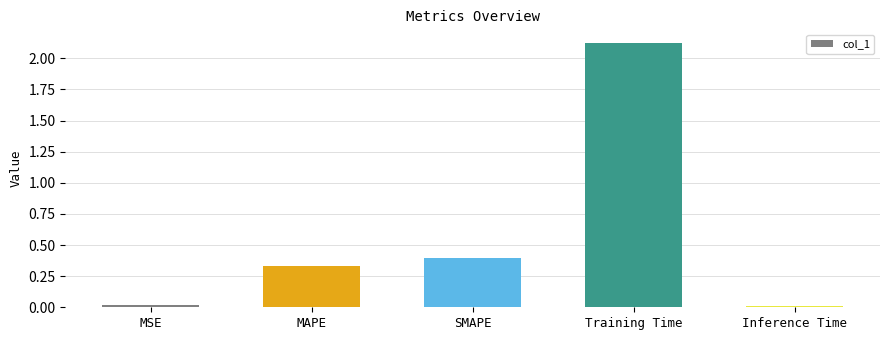

Between Training Time and MAPE, which is larger?

Training Time